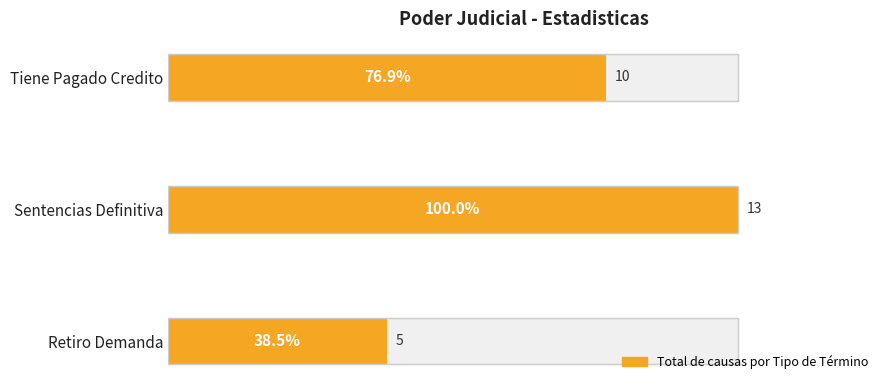

The value at Retiro Demanda is 1. True or false?

False